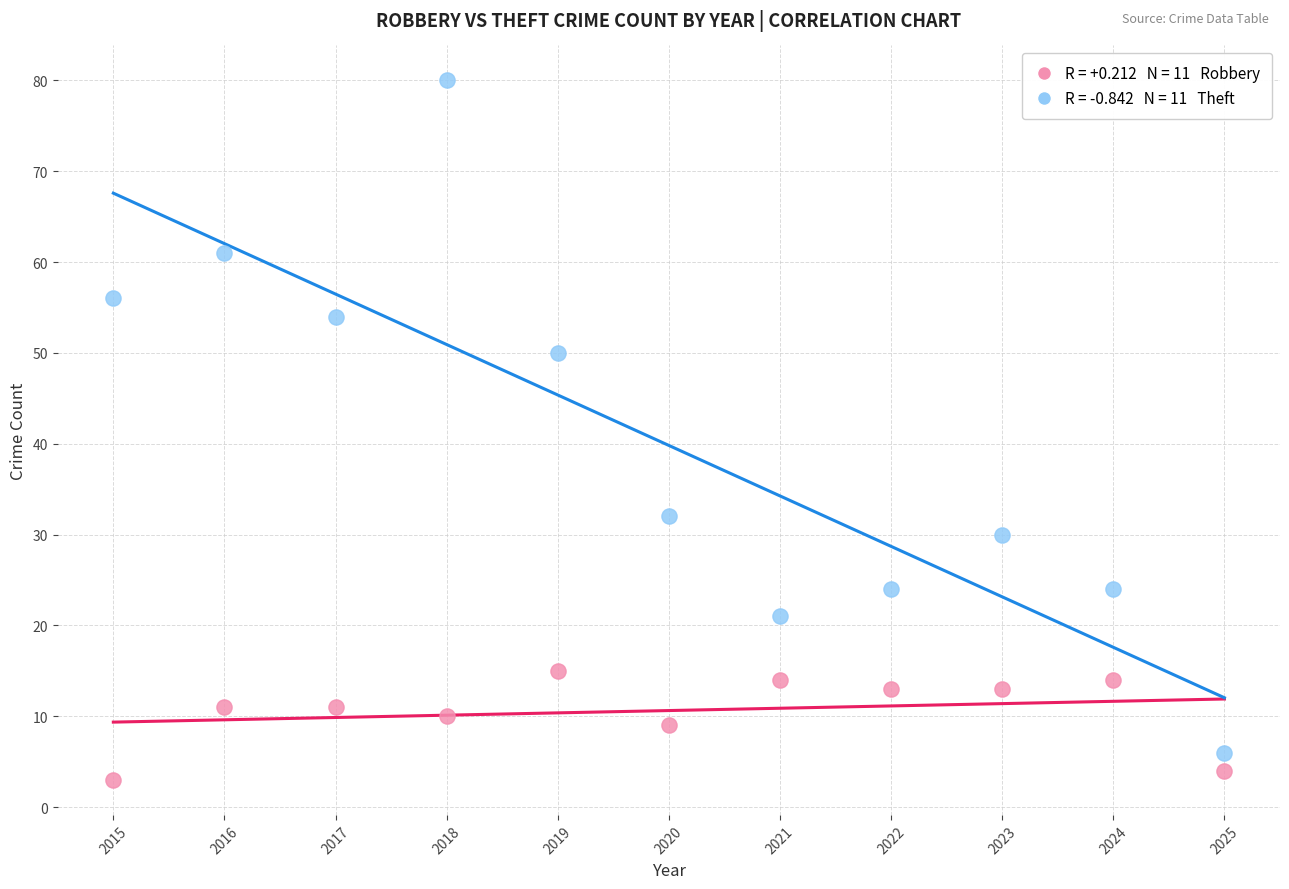

Across all data points, what is the range of Y values (max minus min)?

77